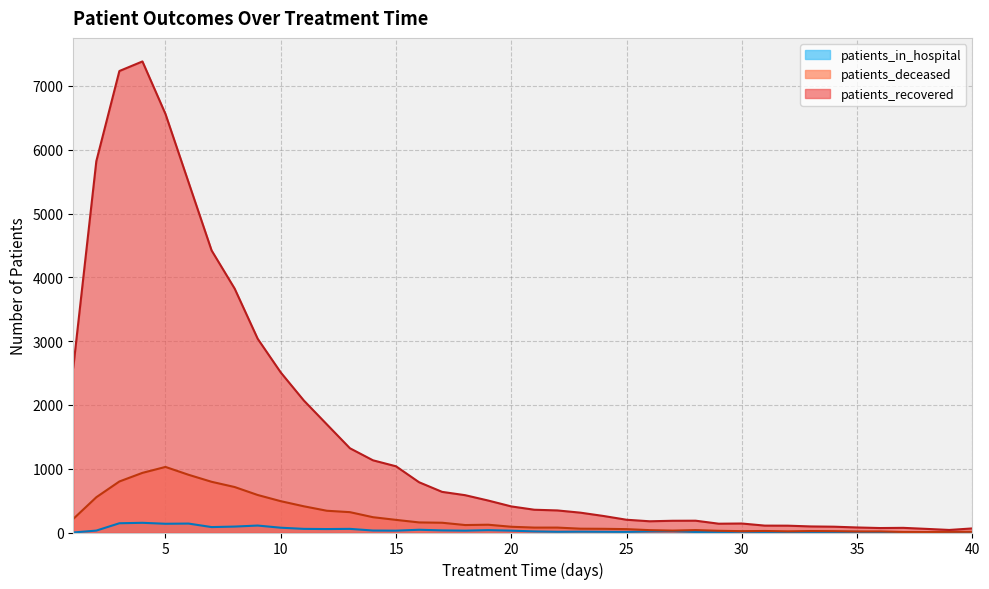

What is the sum of the patients_deceased values at 18 and 34?

138